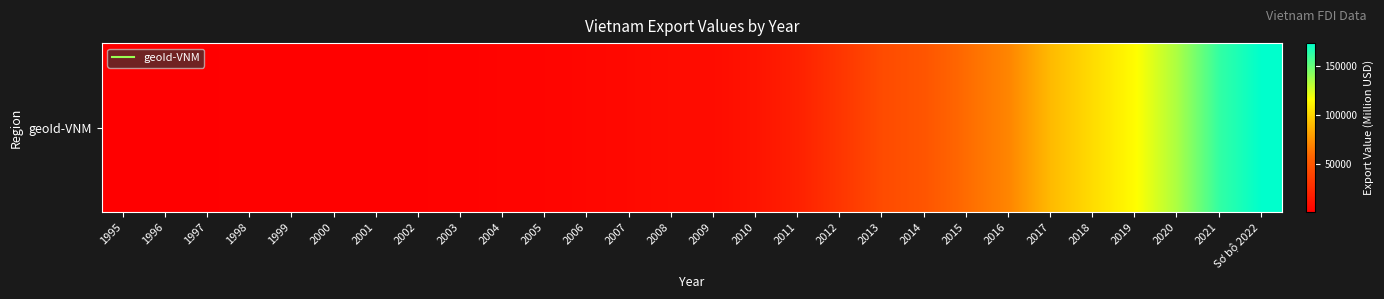

What is the average value?

39348.1